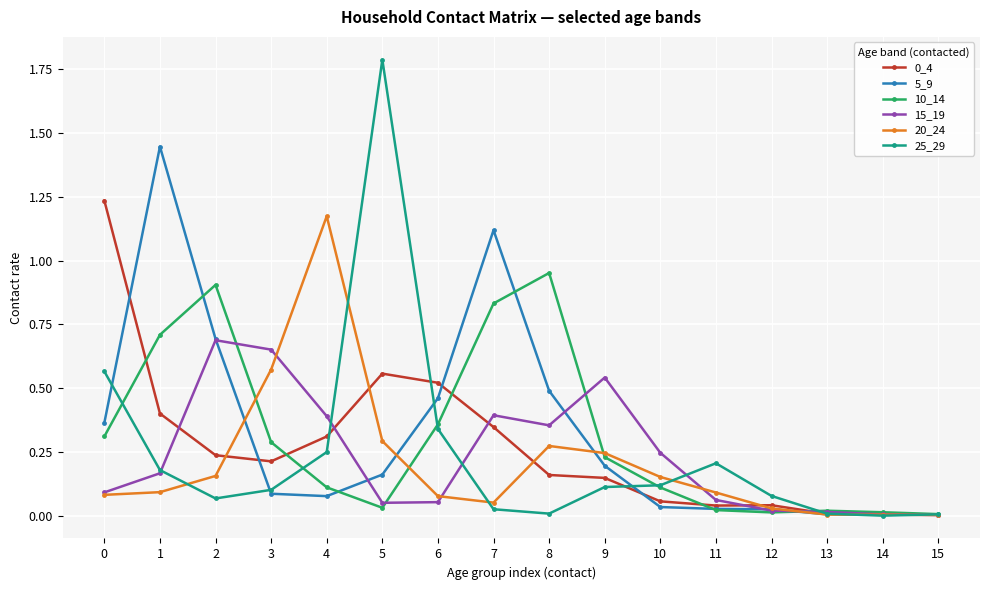

True or false: 15_19 has a value of 0.4 at 7.

True